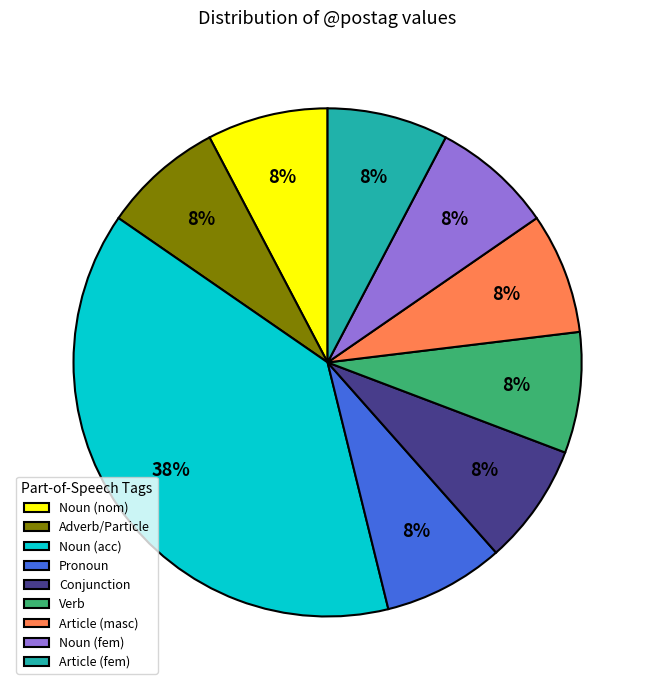

Do Noun (acc) and Noun (nom) together represent more than half of the pie?

No